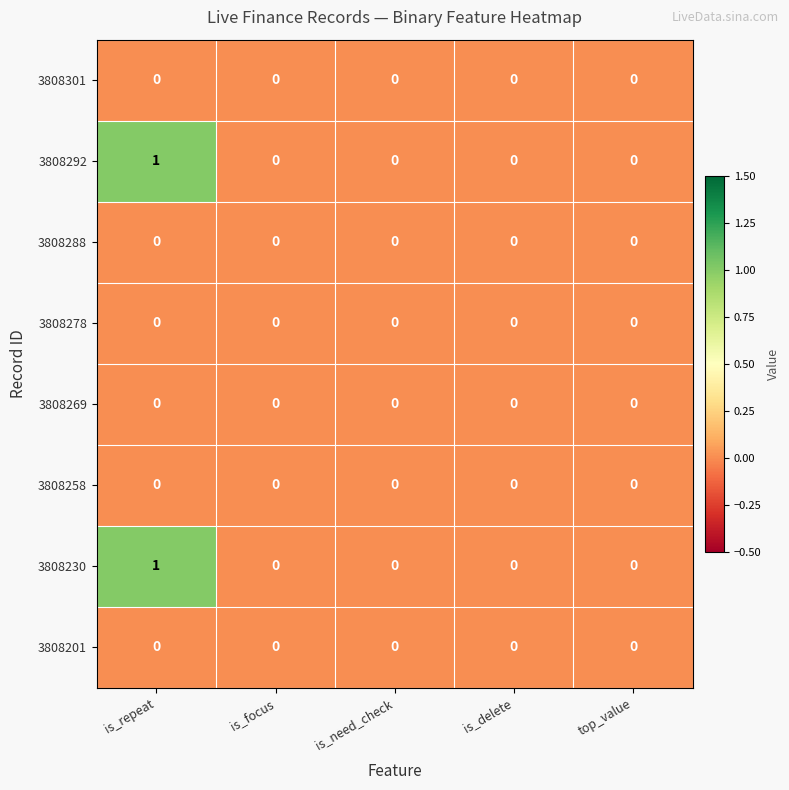

Which category has the highest value across all series?

is_repeat